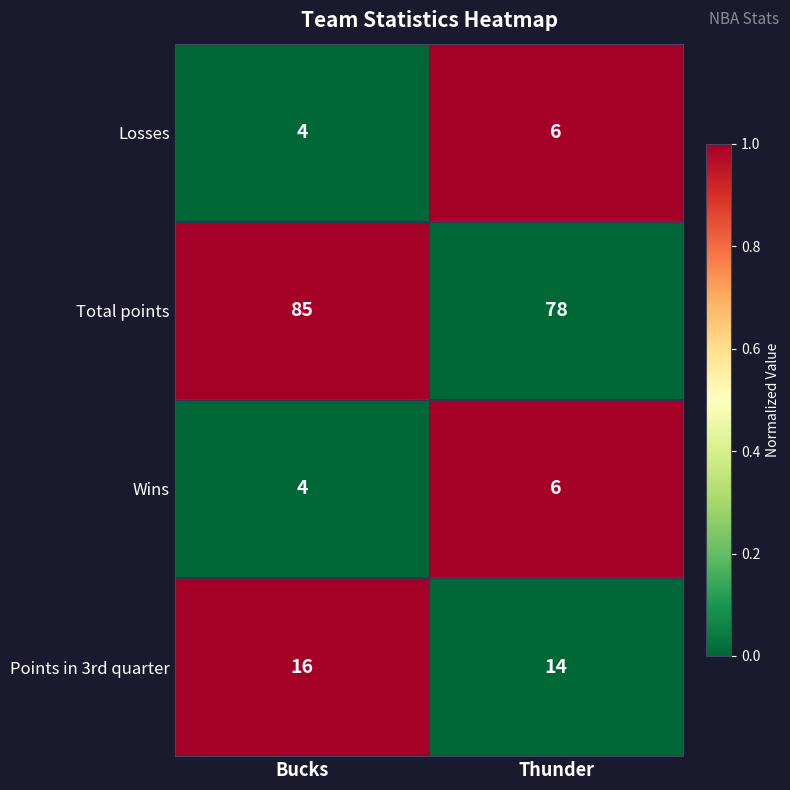

What is the difference between the Total points values at Thunder and Bucks?

7